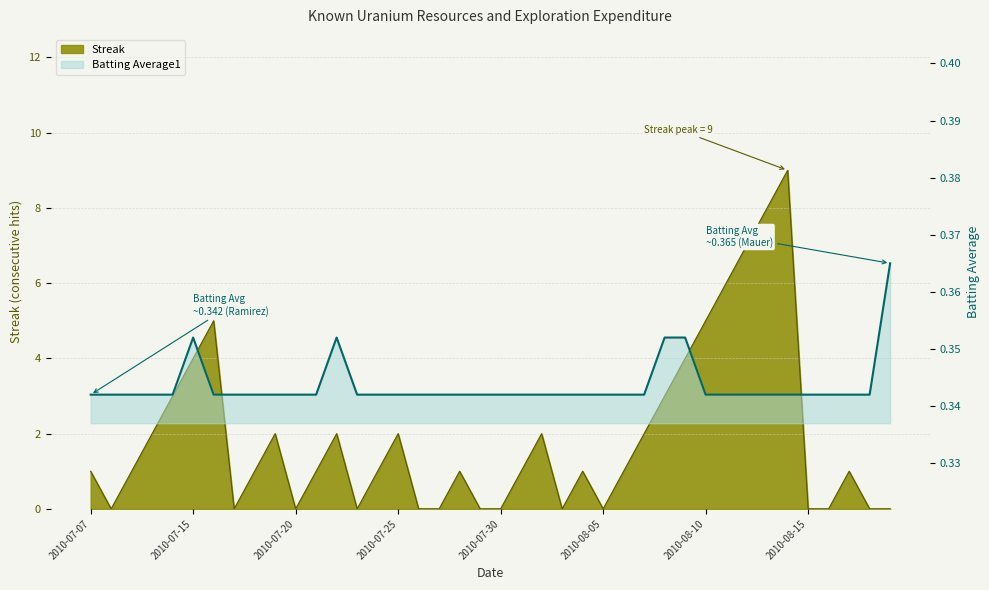

Reading left to right, what are all the values shown in this chart?

Streak: 1.0	0.0	1.0	2.0	3.0	4.0	5.0	0.0	1.0	2.0	0.0	1.0	2.0	0.0	1.0	2.0	0.0	0.0	1.0	0.0	0.0	1.0	2.0	0.0	1.0	0.0	1.0	2.0	3.0	4.0	5.0	6.0	7.0	8.0	9.0	0.0	0.0	1.0	0.0	0.0
Batting Average1: 0.3	0.3	0.3	0.3	0.3	0.4	0.3	0.3	0.3	0.3	0.3	0.3	0.4	0.3	0.3	0.3	0.3	0.3	0.3	0.3	0.3	0.3	0.3	0.3	0.3	0.3	0.3	0.3	0.4	0.4	0.3	0.3	0.3	0.3	0.3	0.3	0.3	0.3	0.3	0.4